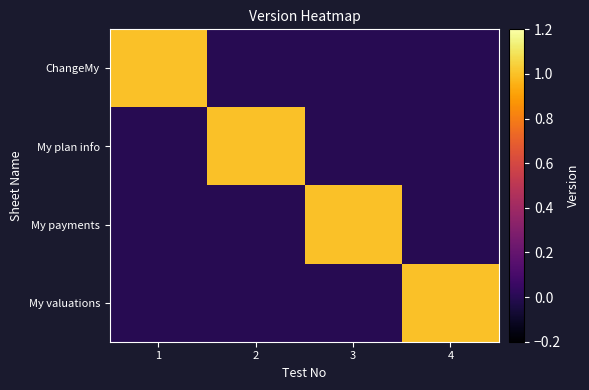

At which category is the sum across all series the highest?

1